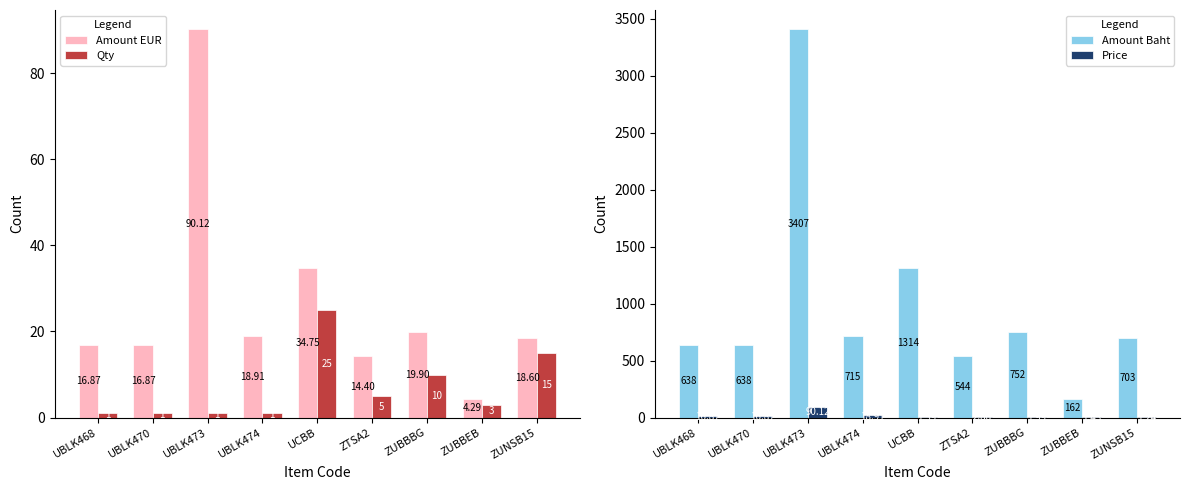

Where does the Price series first go above 2?

UBLK468